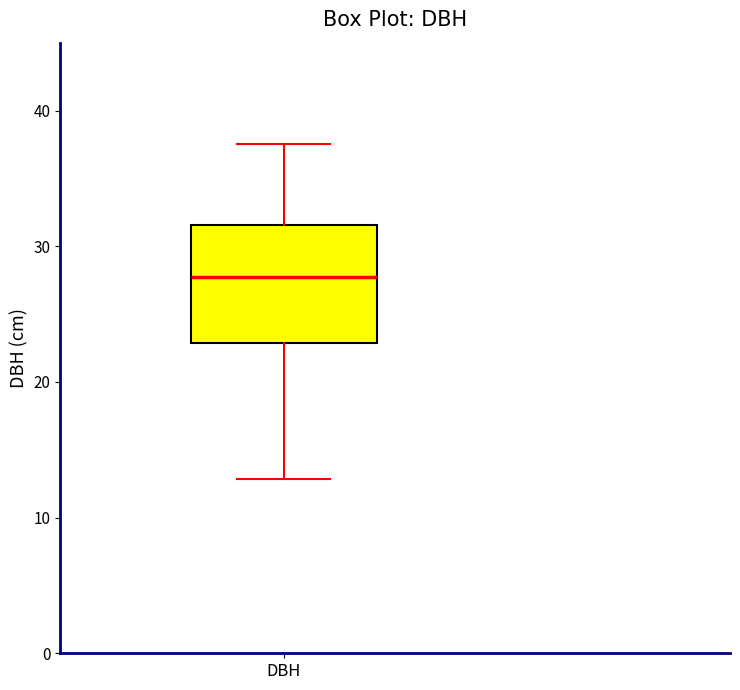

Read this box plot against the y-axis: the position of the median line, the range covered by the box, and the ends of both whiskers. The values are not printed on the chart, so give them approximately, as read against the axis.

median 28, box 23 to 32, whiskers 13 to 38